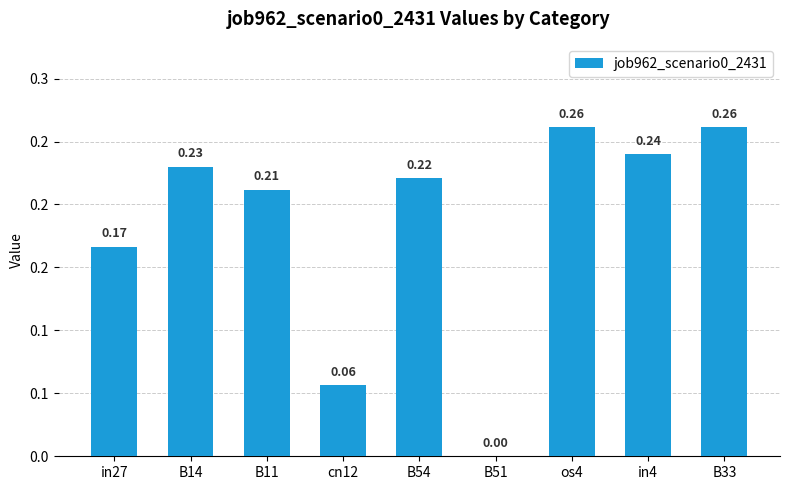

Rank the categories by value from lowest to highest.

B51, cn12, in27, B11, B54, B14, in4, os4, B33